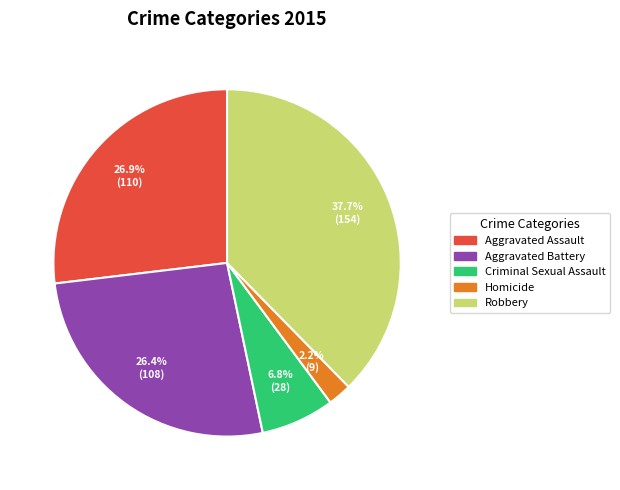

What percentage is the Criminal Sexual Assault slice, to the nearest percent?

7%